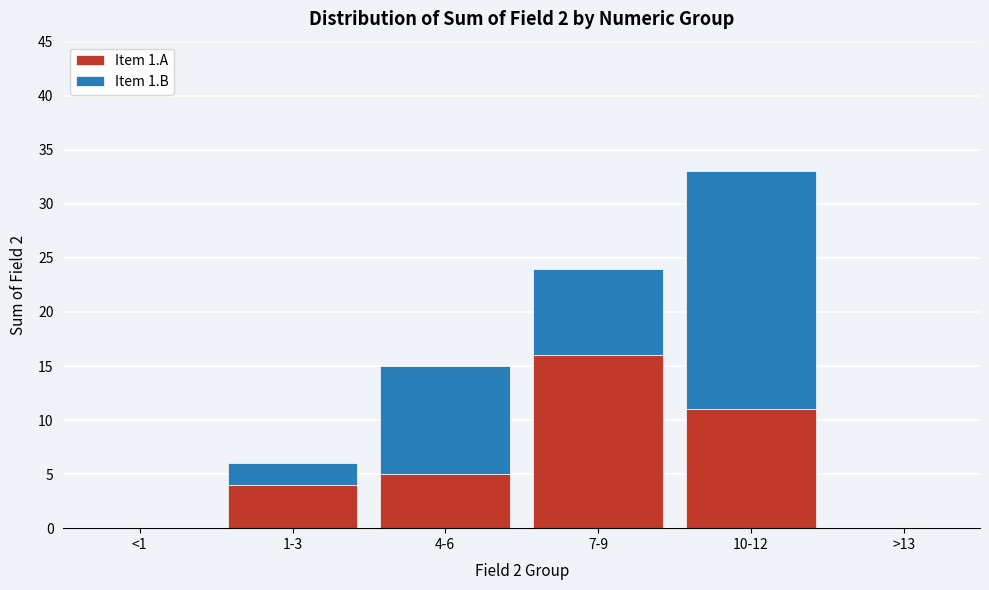

Reading right to left, list the values for the Item 1.A series.

>13=0	10-12=11	7-9=16	4-6=5	1-3=4	<1=0